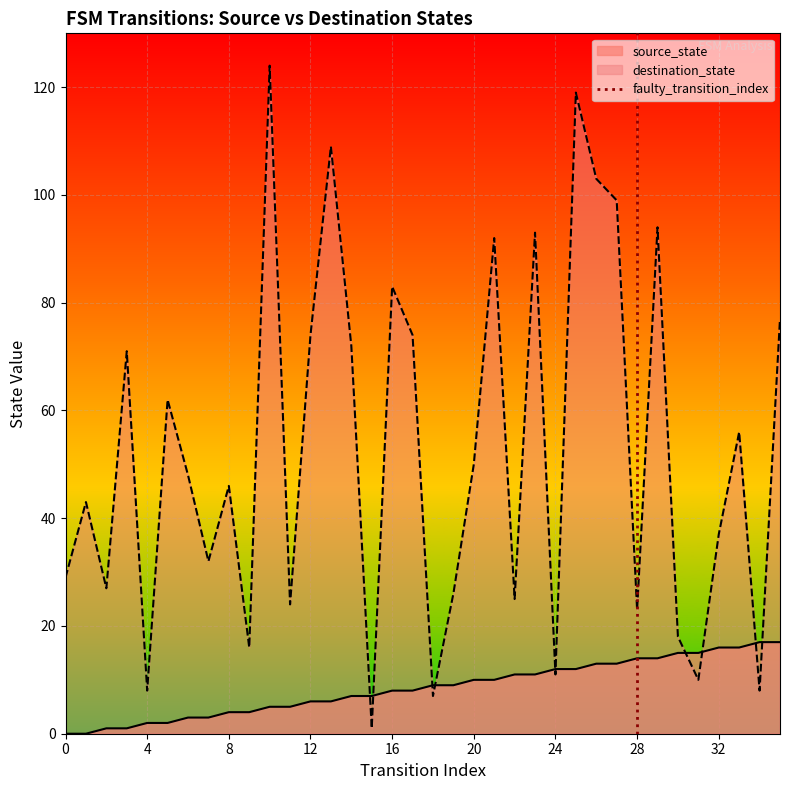

How many values are above zero?

1